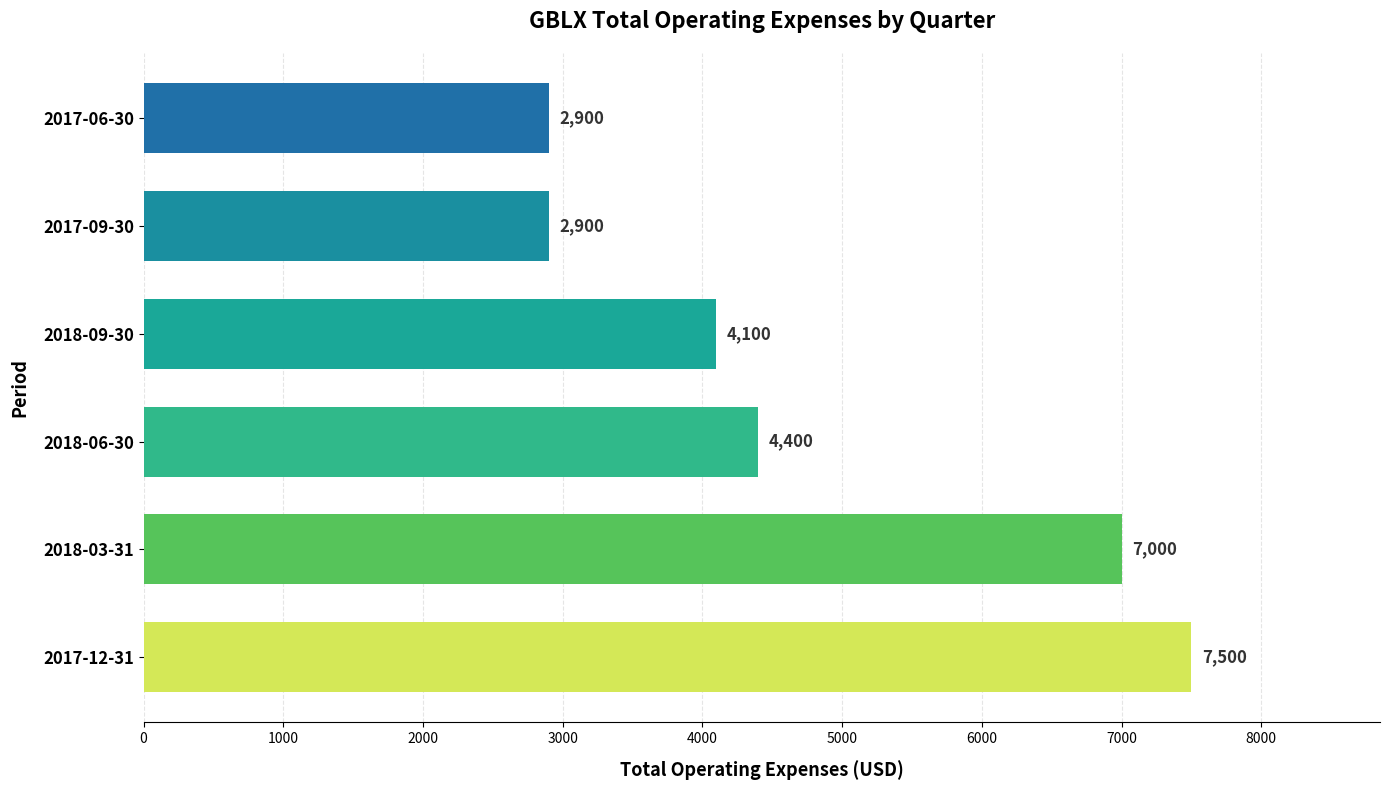

How many categories are shown in the chart?

6